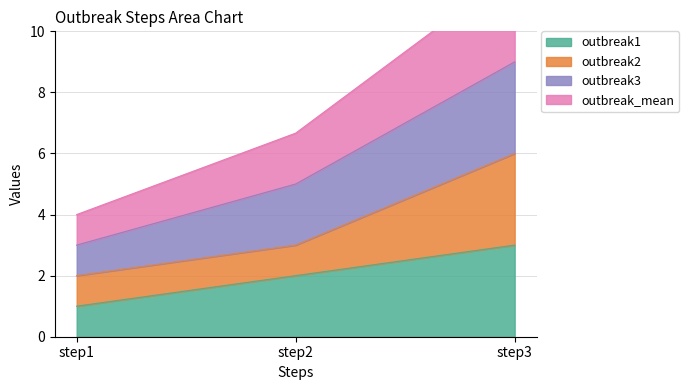

What is the value of the outbreak1 point at the 3rd from the left?

3.0